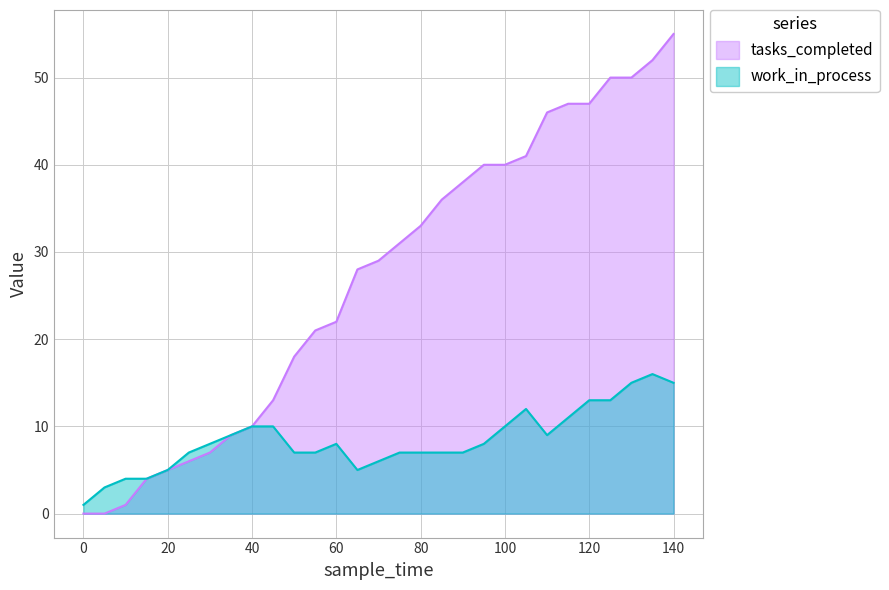

In work_in_process, how many points are higher than both neighbors (excluding endpoints)?

3